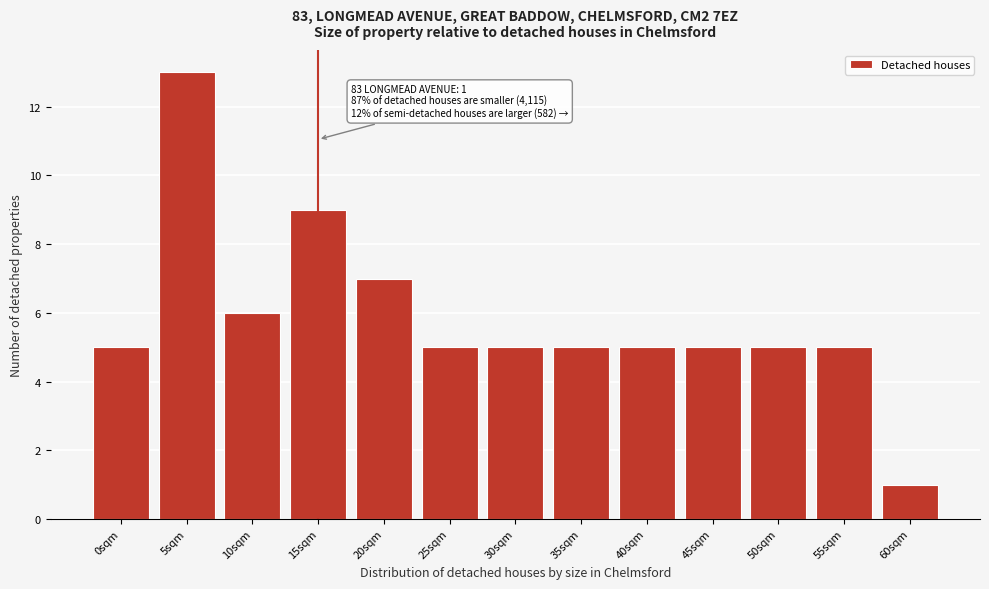

Reading left to right, list all the values displayed in this chart.

5	13	6	9	7	5	5	5	5	5	5	5	1